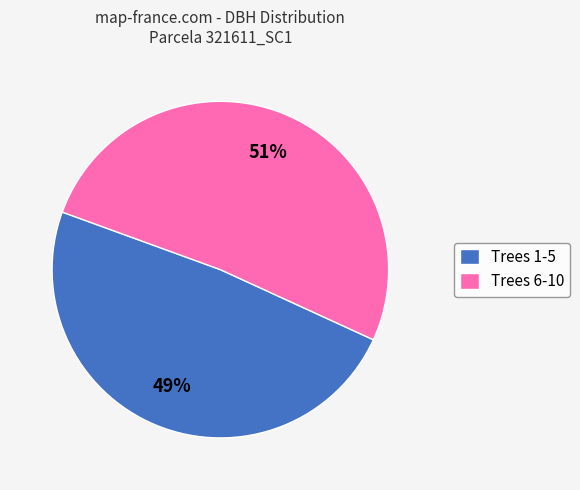

To the nearest percent, what is the combined percentage of Trees 6-10 and Trees 1-5?

100%